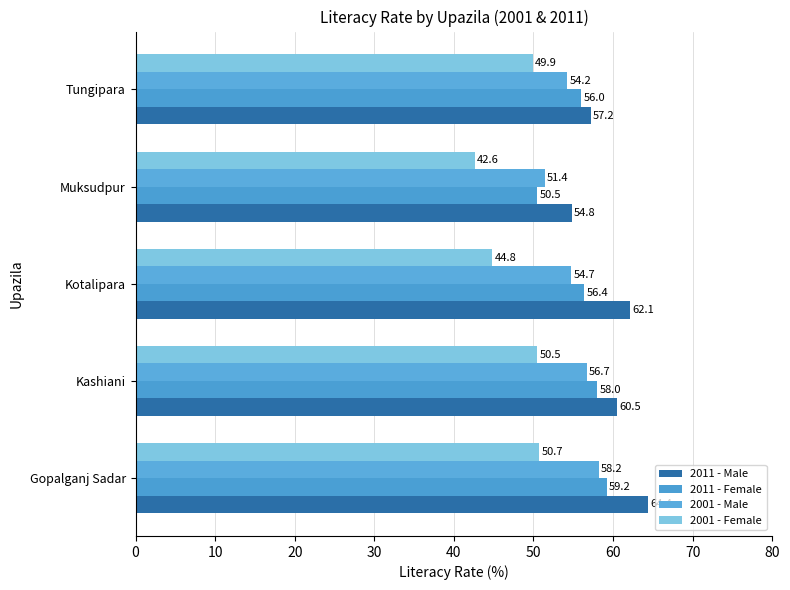

How many values in the 2011 - Male series exceed 60?

3